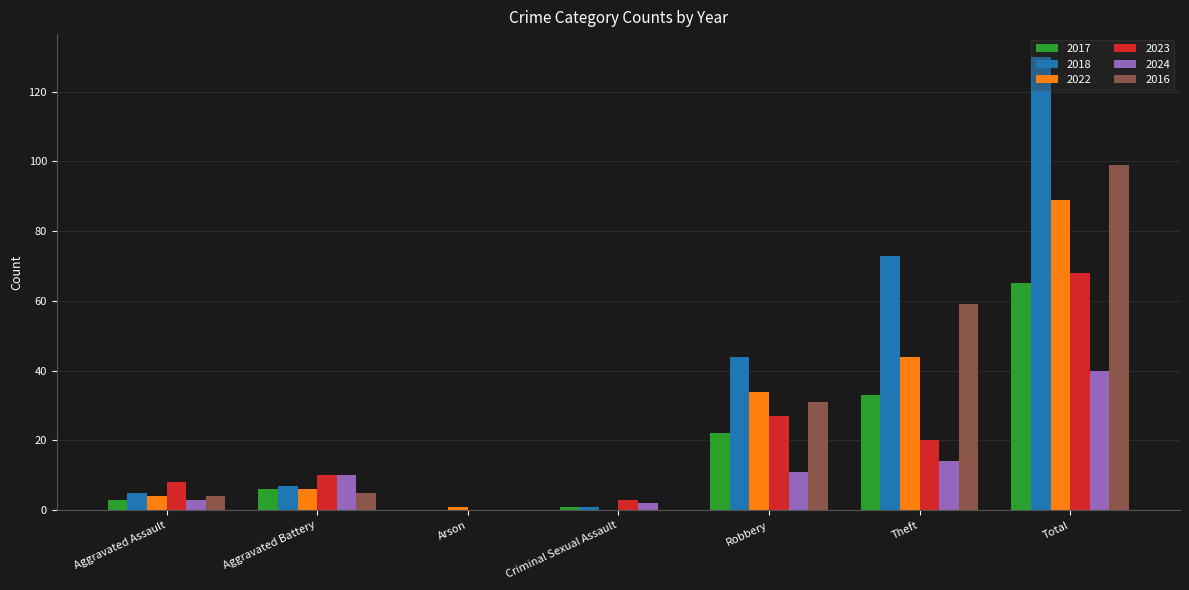

What is the approximate value of 2017 at Robbery?

22